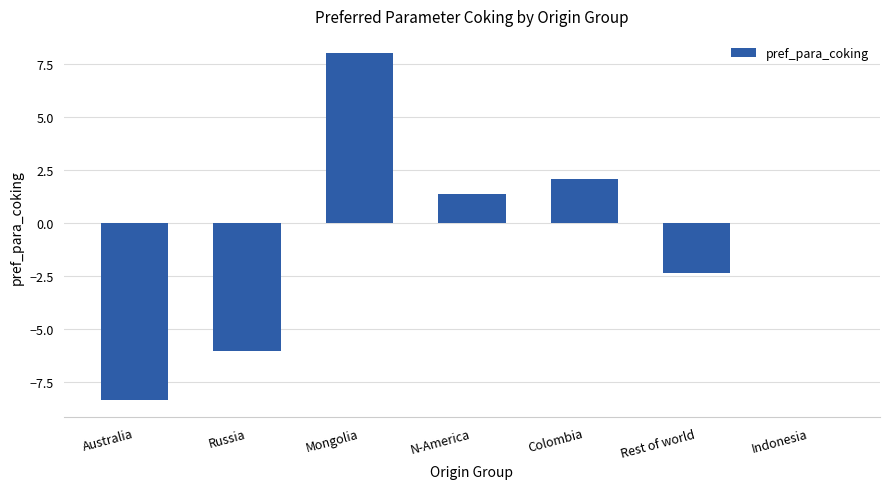

Reading left to right, transcribe all the data shown in this chart.

-8.4	-6.1	8.0	1.4	2.1	-2.4	0.0